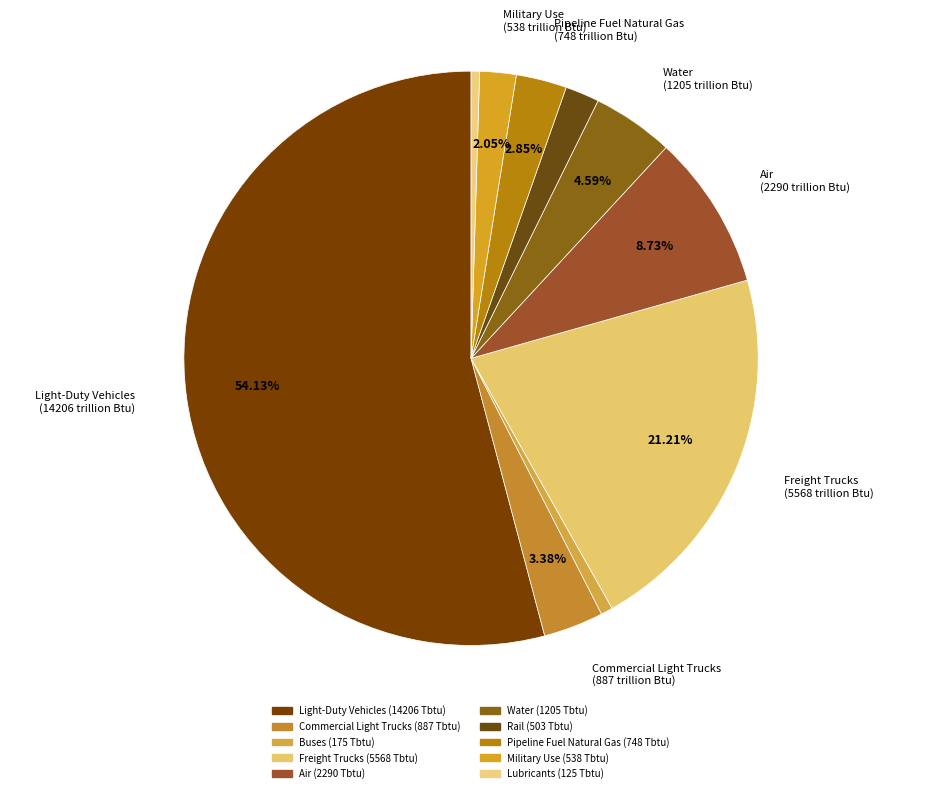

What is the largest slice in the pie chart?

Light-Duty Vehicles